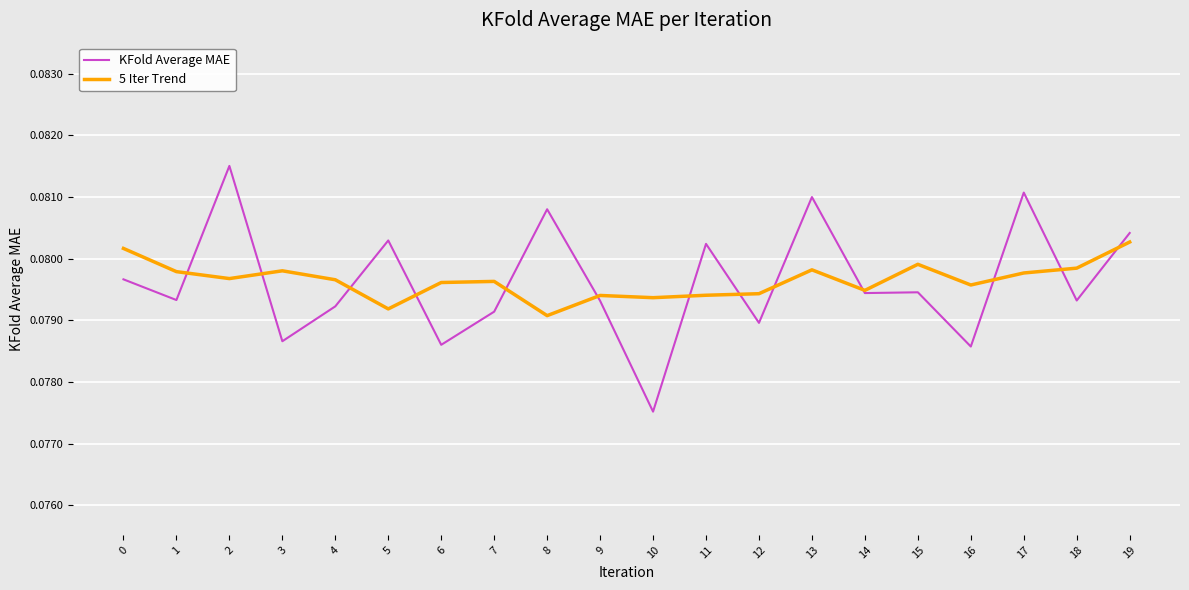

At which label does KFold Average MAE reach its peak?

2